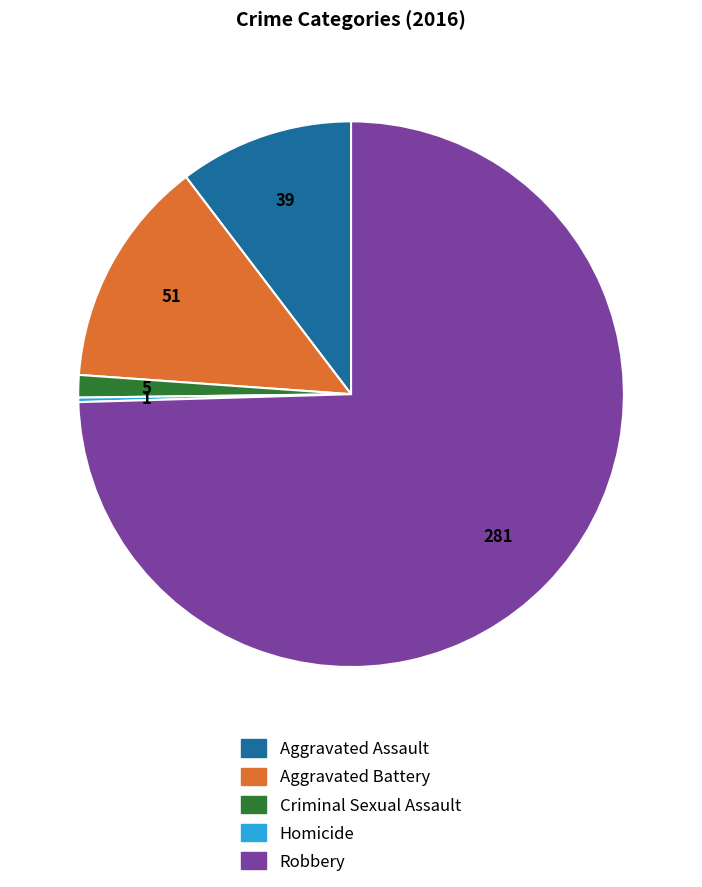

True or false: Criminal Sexual Assault accounts for 1% of the total.

True